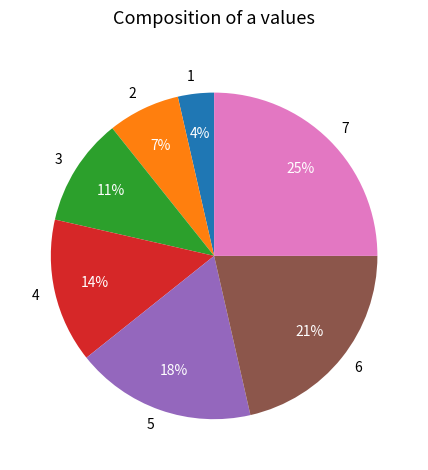

Rank the categories by value from lowest to highest.

1, 2, 3, 4, 5, 6, 7